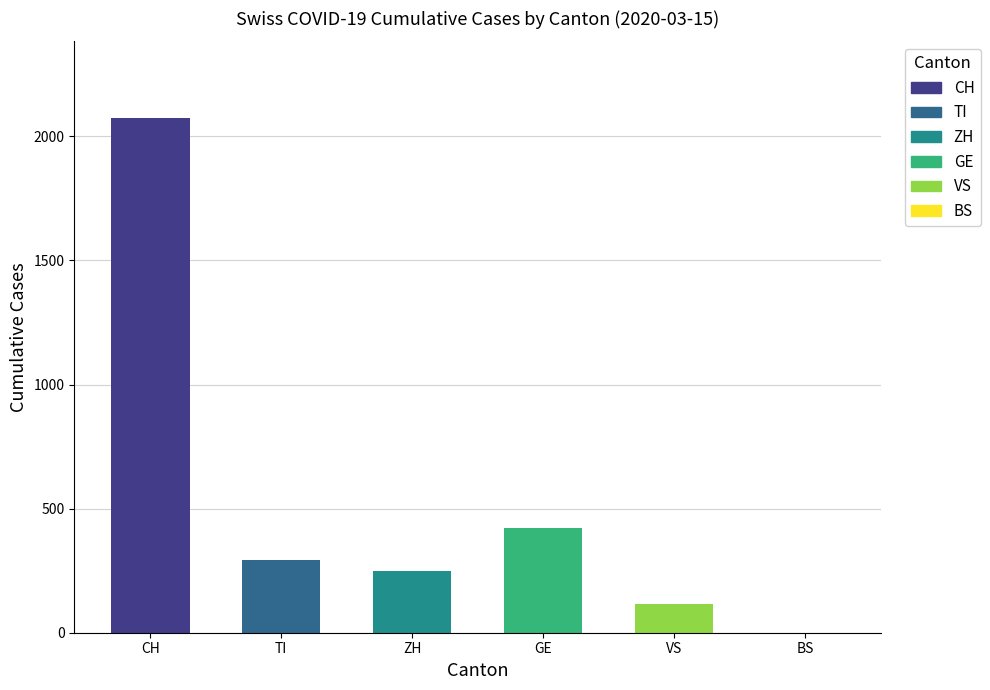

Reading right to left, what are all the values shown in this chart?

BS=0	VS=115	GE=423	ZH=250	TI=293	CH=2072